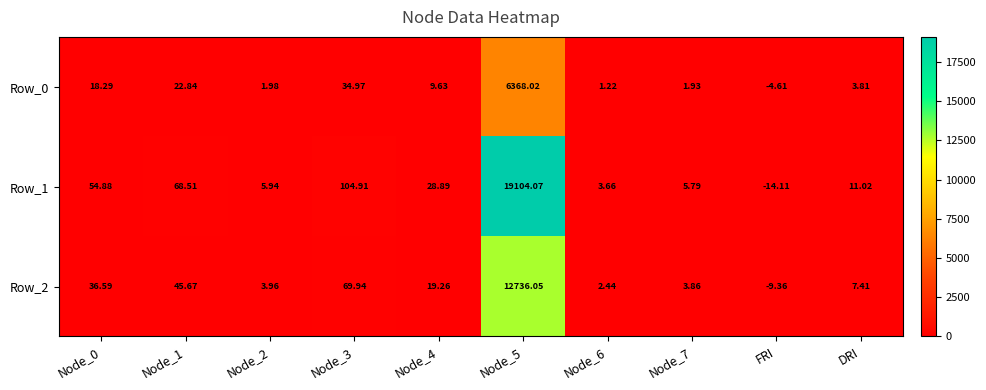

How many values in the Row_1 series exceed 28?

5